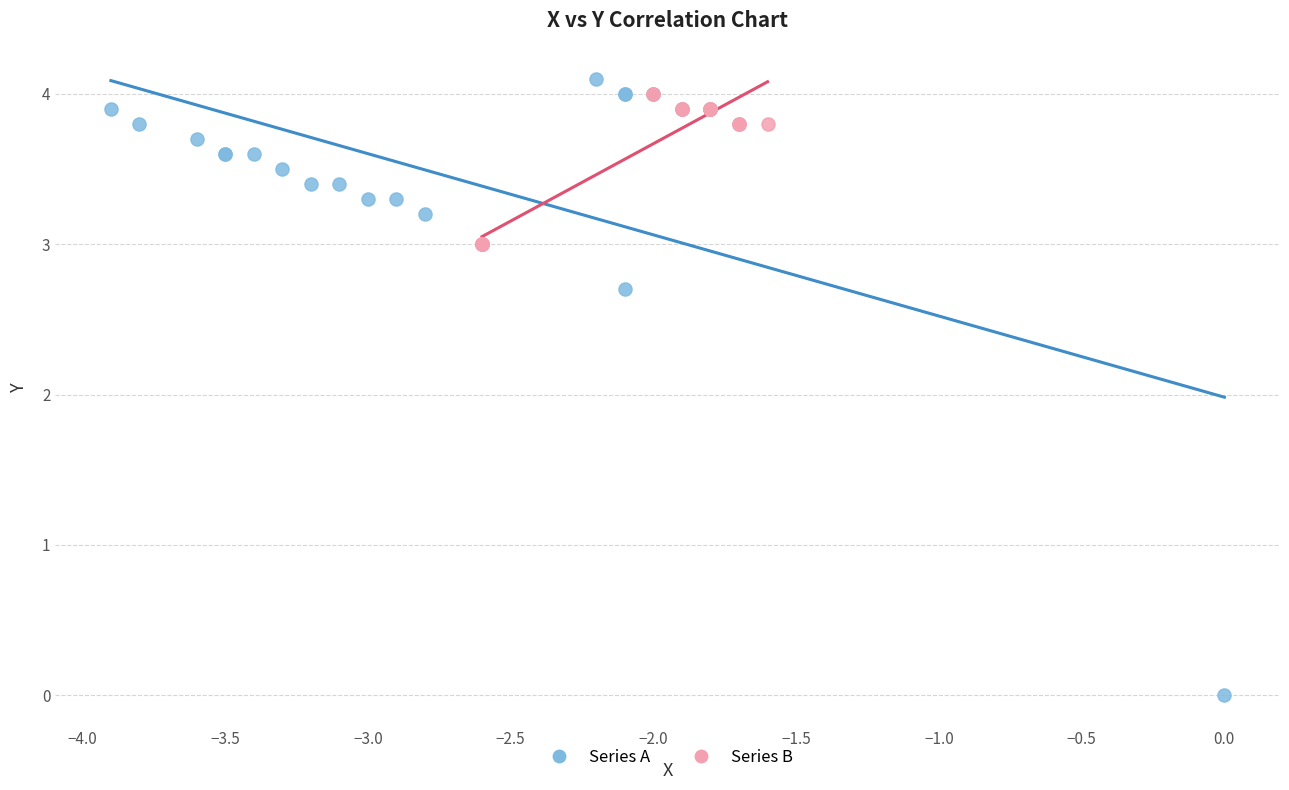

Which series has the largest Y range (max minus min)?

Series A